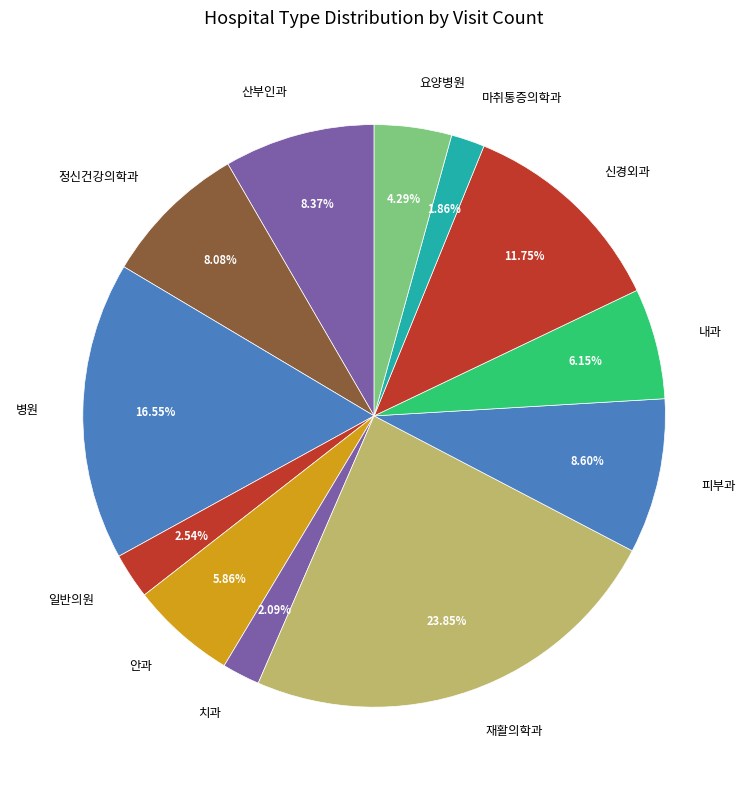

Approximately how many times larger is the value at 재활의학과 compared to 치과?

11.4